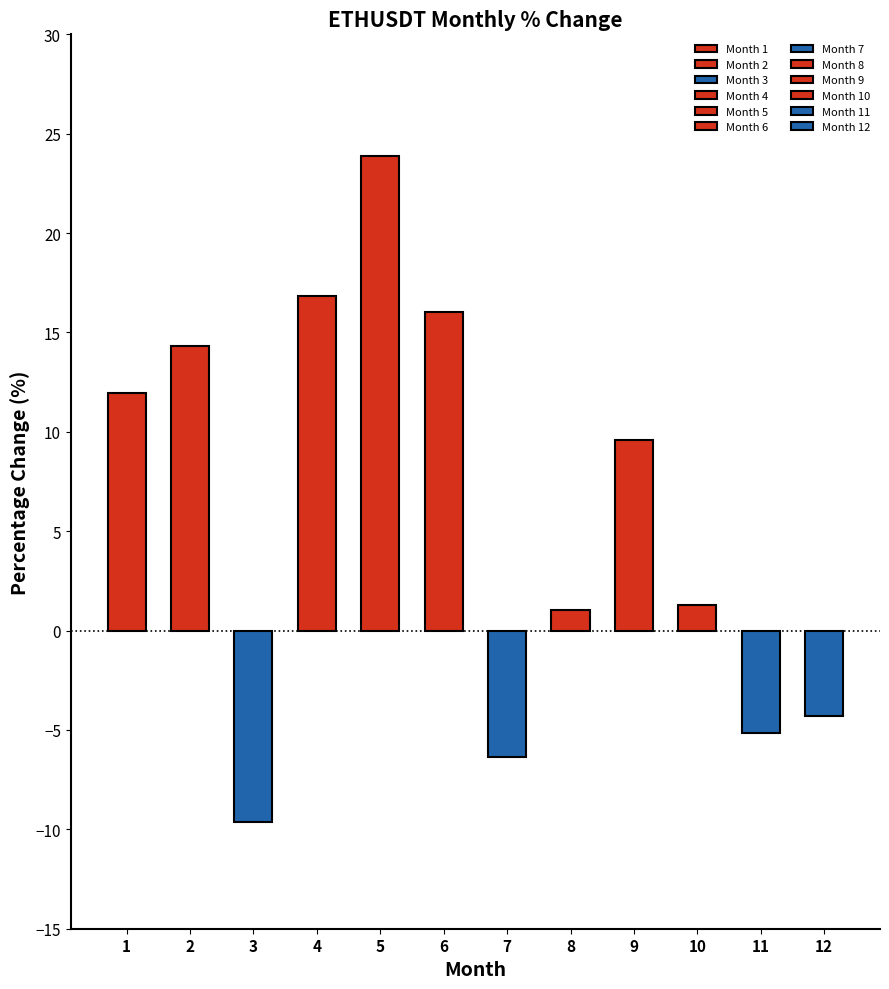

List the labels in order of value, smallest first.

3, 7, 11, 12, 8, 10, 9, 1, 2, 6, 4, 5